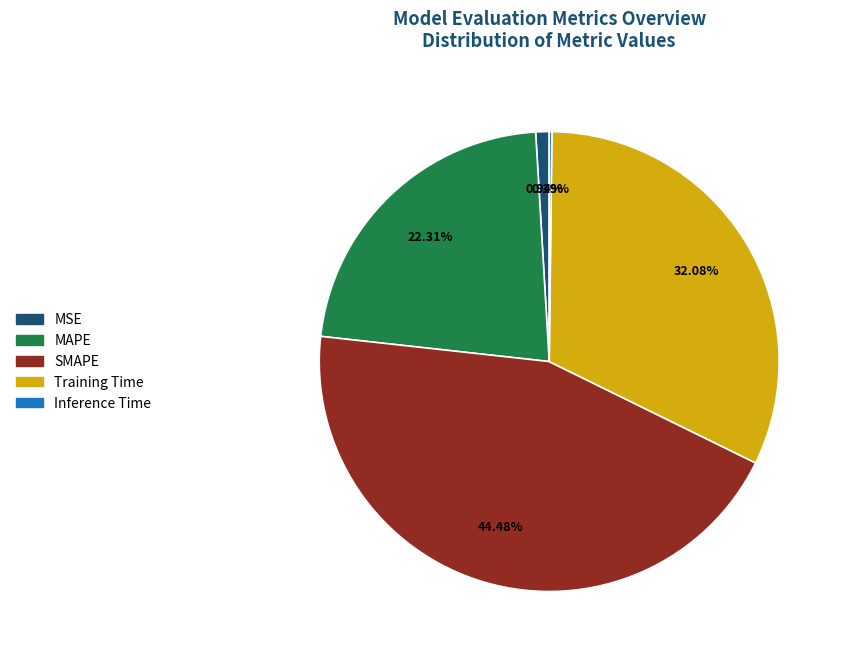

Which slice is the largest?

SMAPE